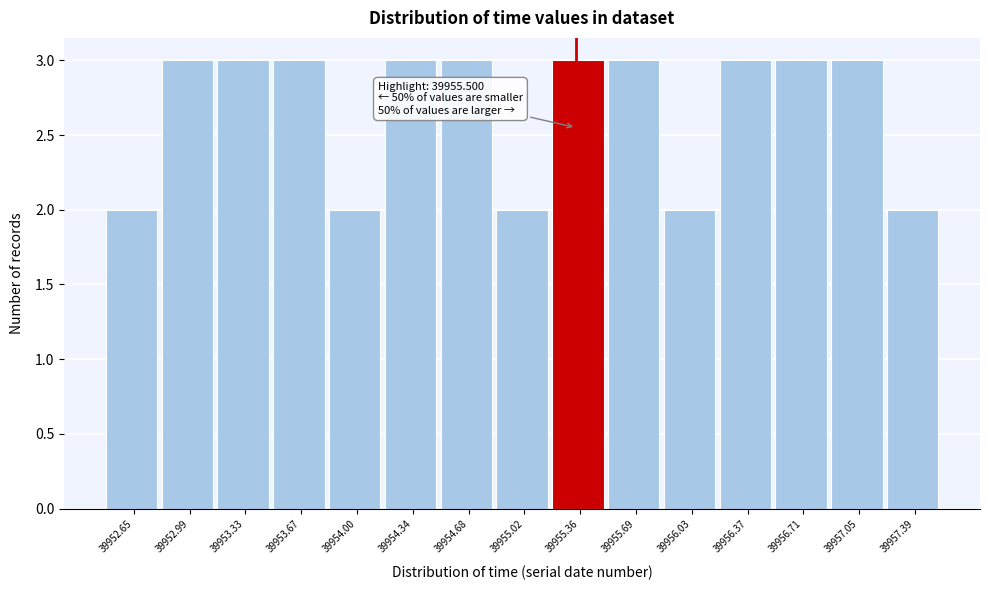

Reading left to right, transcribe all the data shown in this chart.

2	3	3	3	2	3	3	2	3	3	2	3	3	3	2